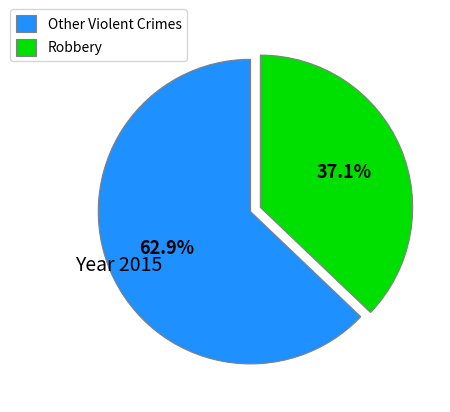

Count the number of slices in the pie.

2